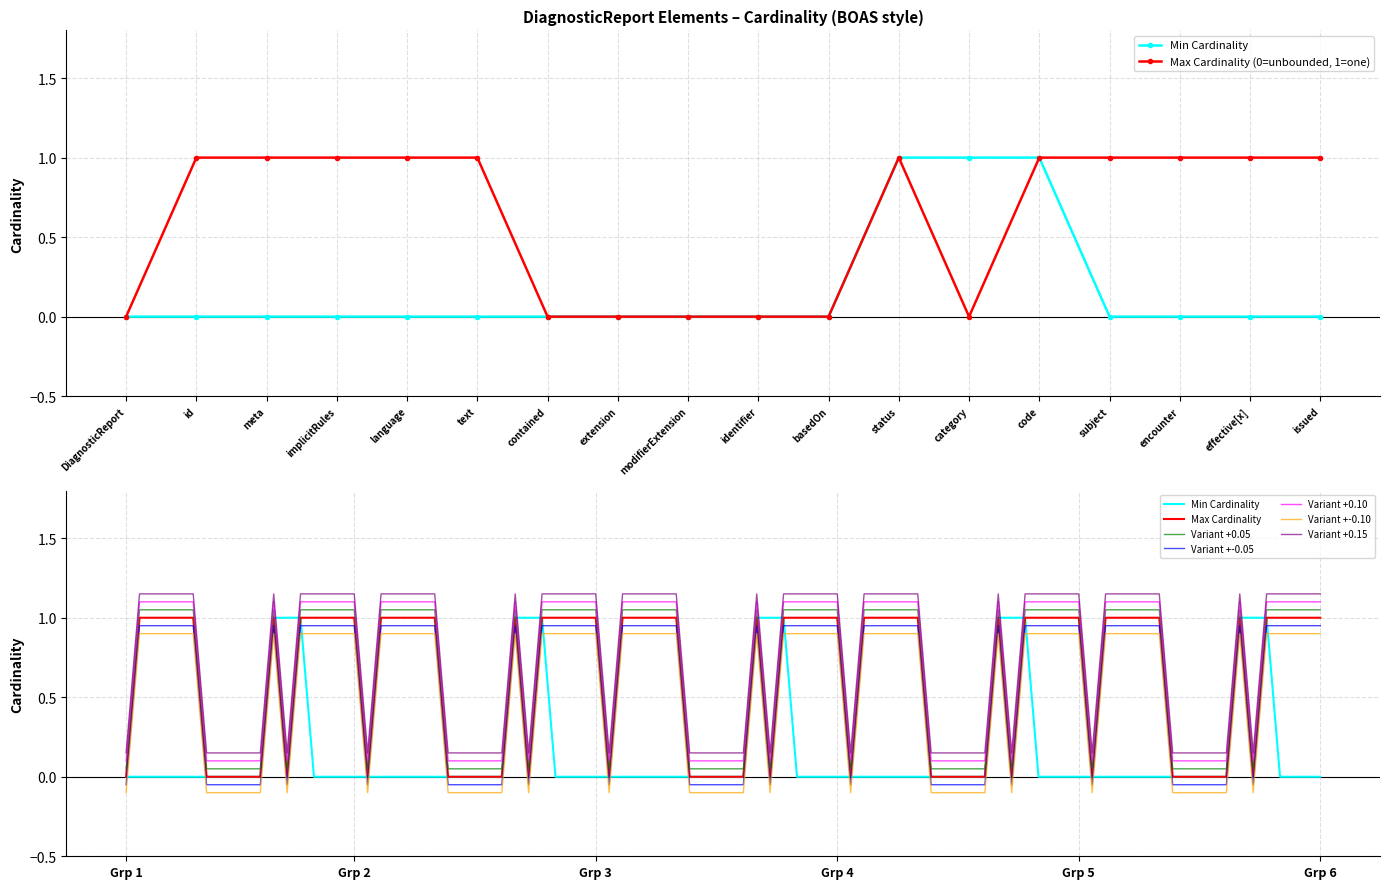

True or false: Max Cardinality (0=unbounded, 1=one) has a value of 1 at code.

True